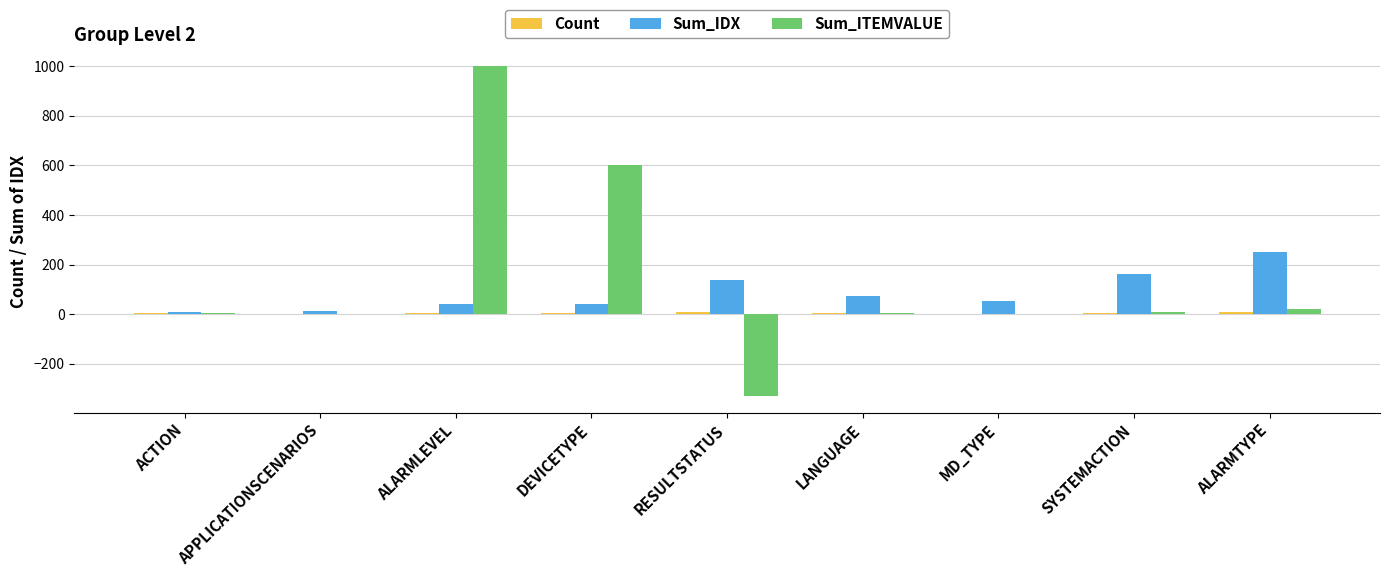

Which series changed the most between APPLICATIONSCENARIOS and ALARMLEVEL?

Sum_ITEMVALUE